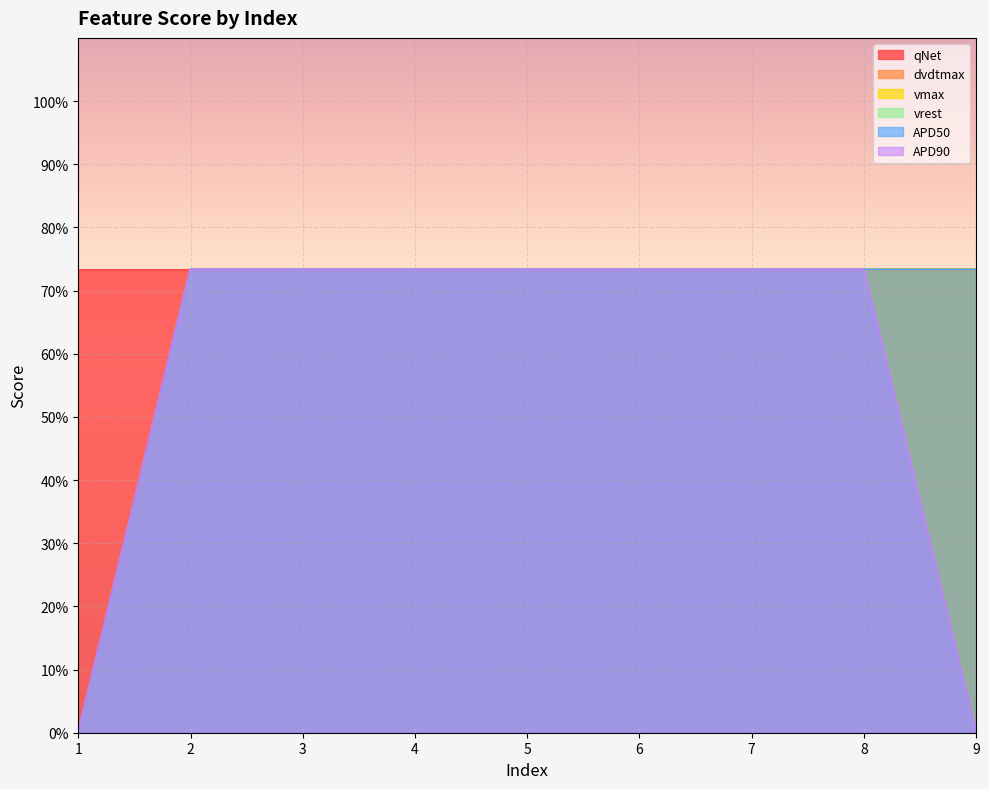

What is the value of the APD90 point at the 7th from the left?

0.7